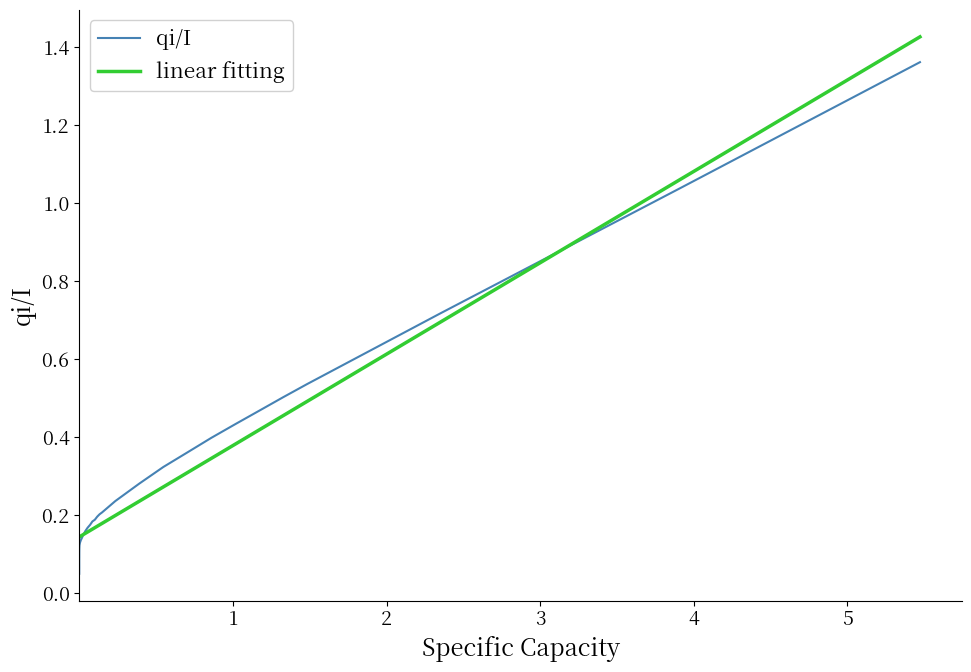

What is the difference between the second highest and second lowest values in the linear fitting series?

0.9